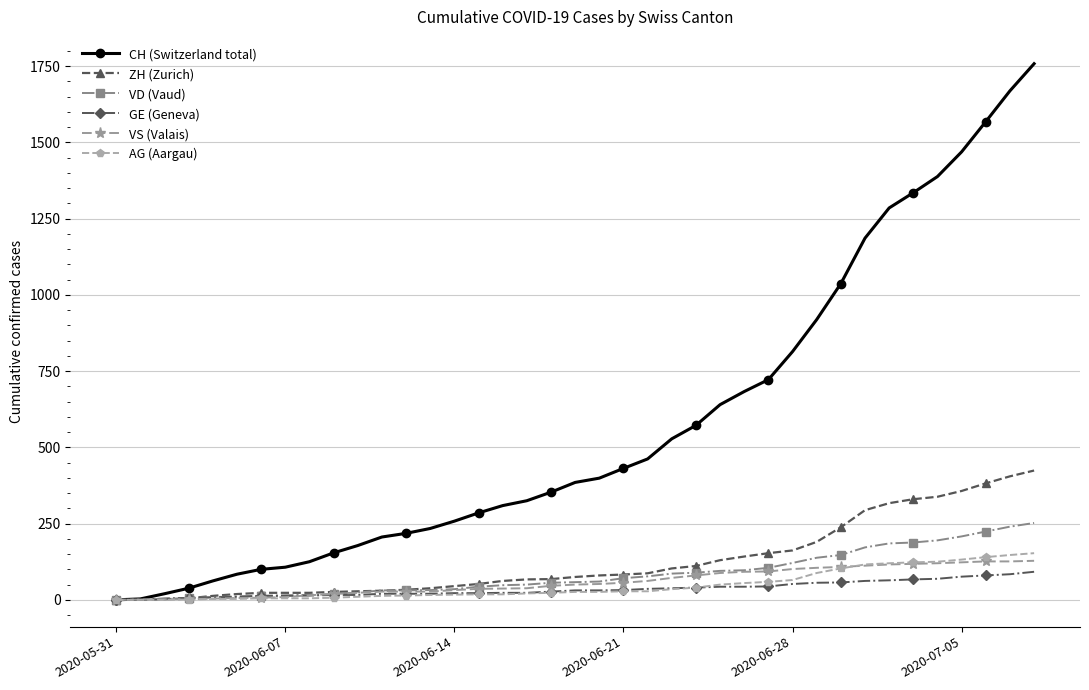

What is the average value of the ZH (Zurich) series?

127